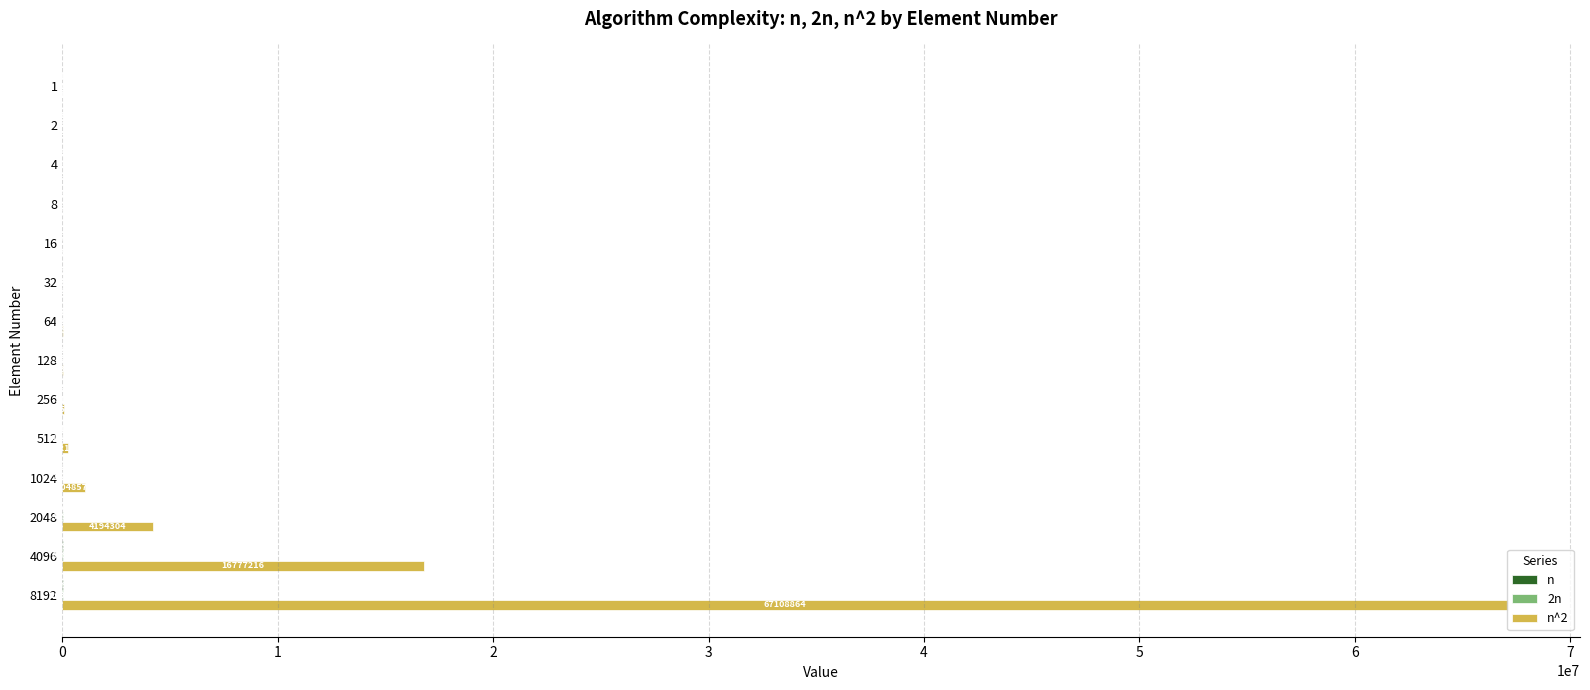

What is the greatest value displayed?

67108864